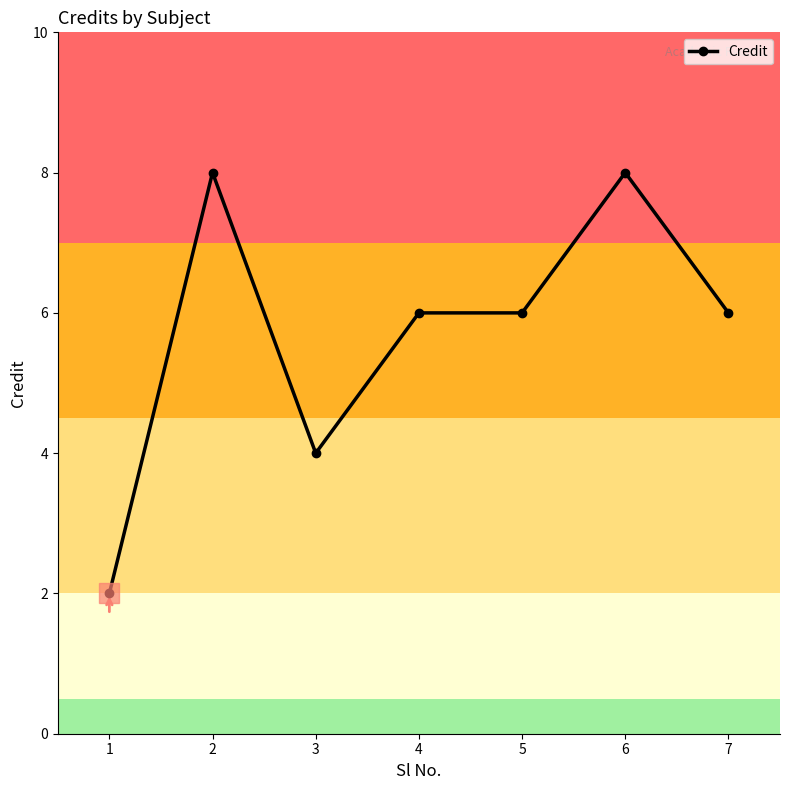

Does the chart display data point markers on the line(s)?

Yes